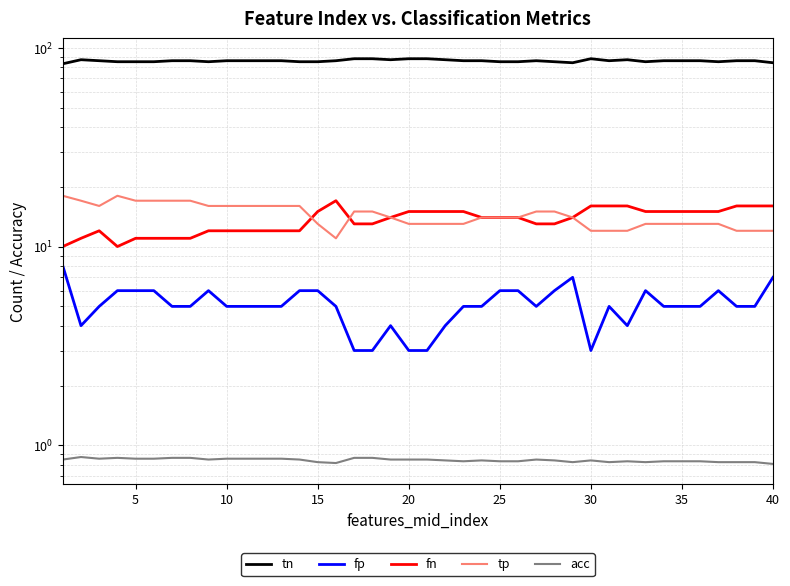

True or false: fn has more than 2 points higher than both neighbors.

False